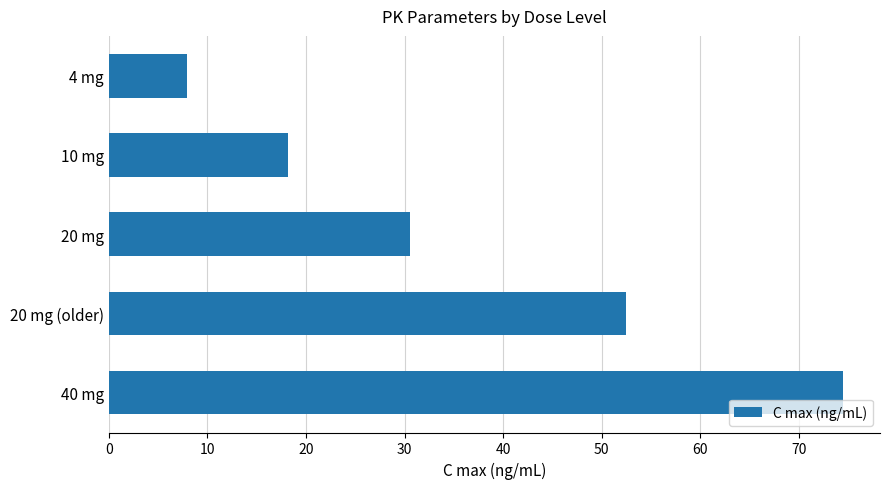

Reading bottom to top, what are all the values shown in this chart?

74.5	52.5	30.5	18.2	7.9